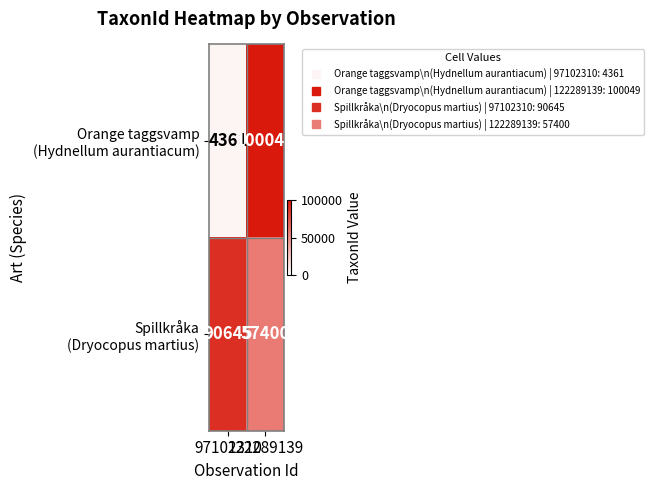

What is the smallest value displayed?

4361